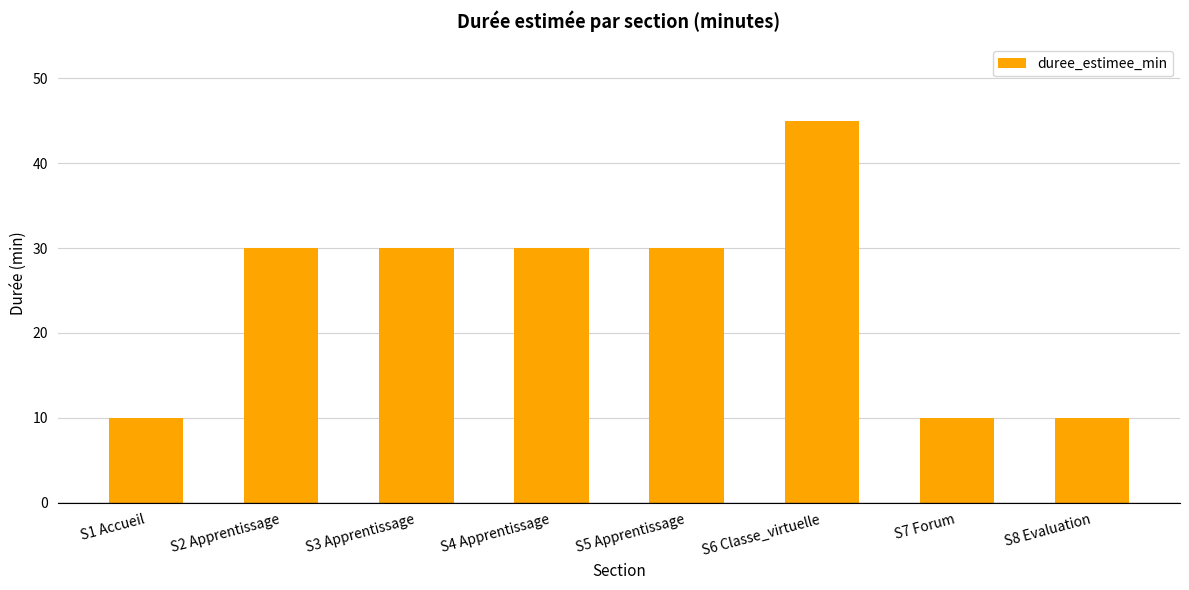

What is the label of the 8th bar from the left?

S8 Evaluation